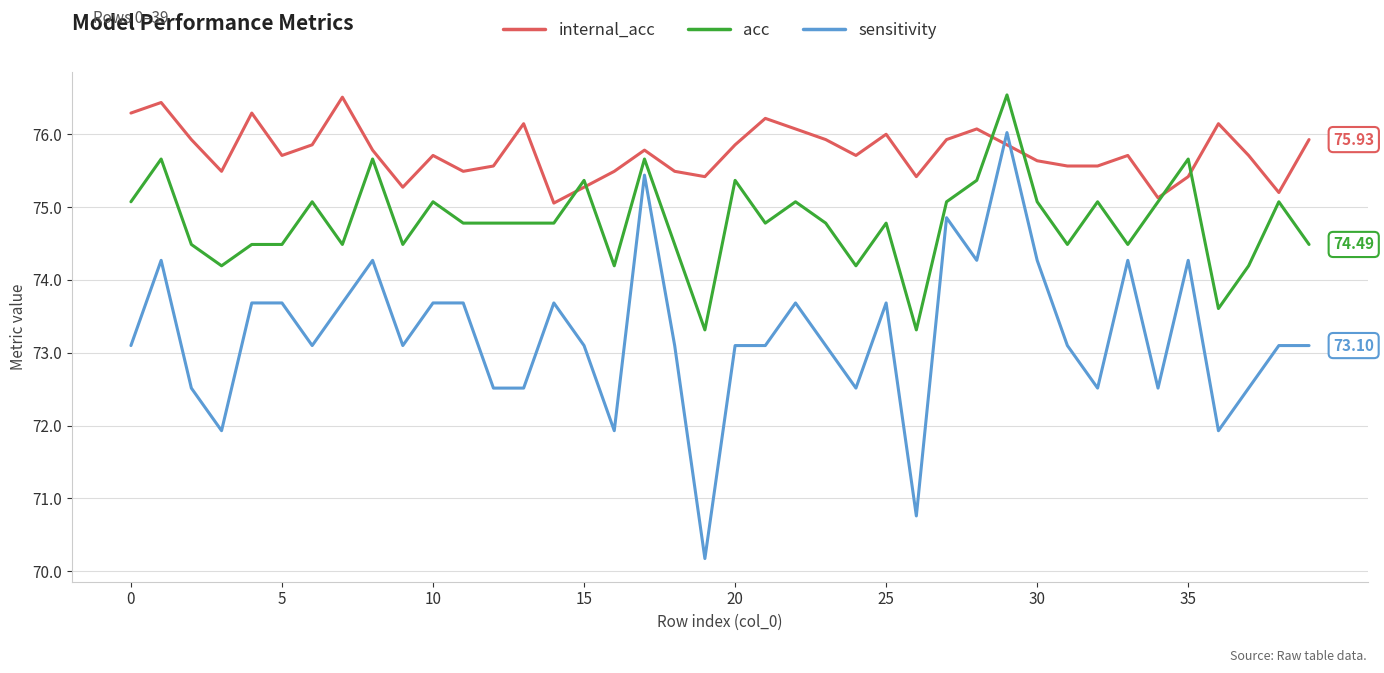

True or false: sensitivity has more than 2 points higher than both neighbors.

True